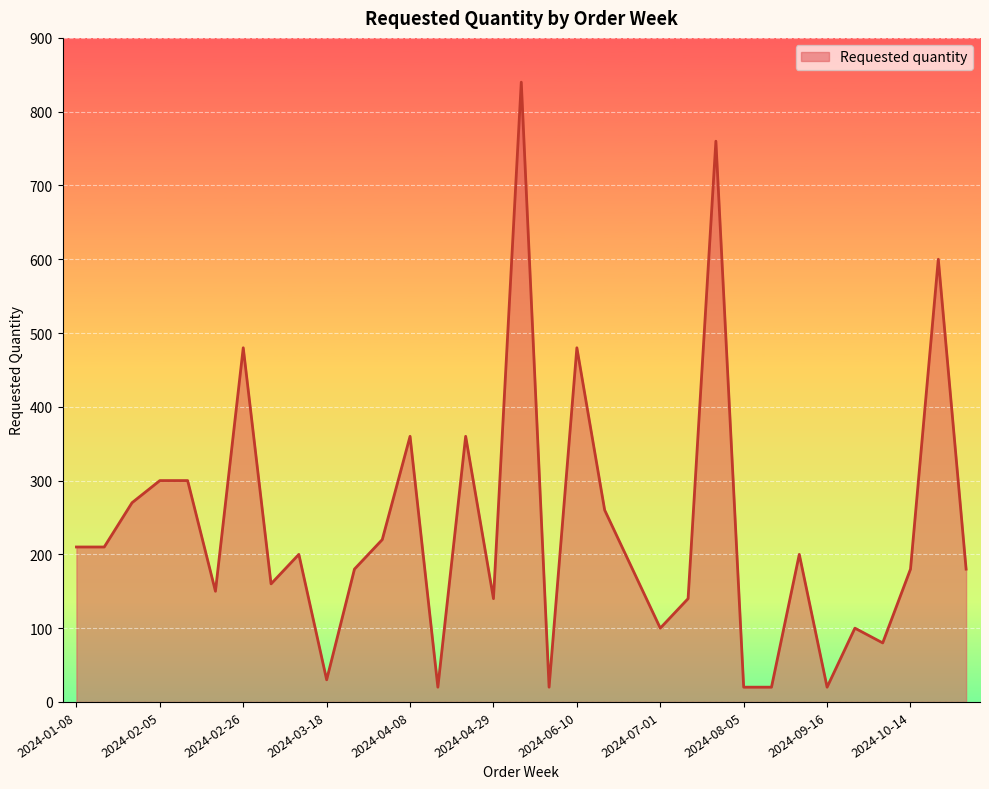

What is the difference between the maximum and minimum values?

820